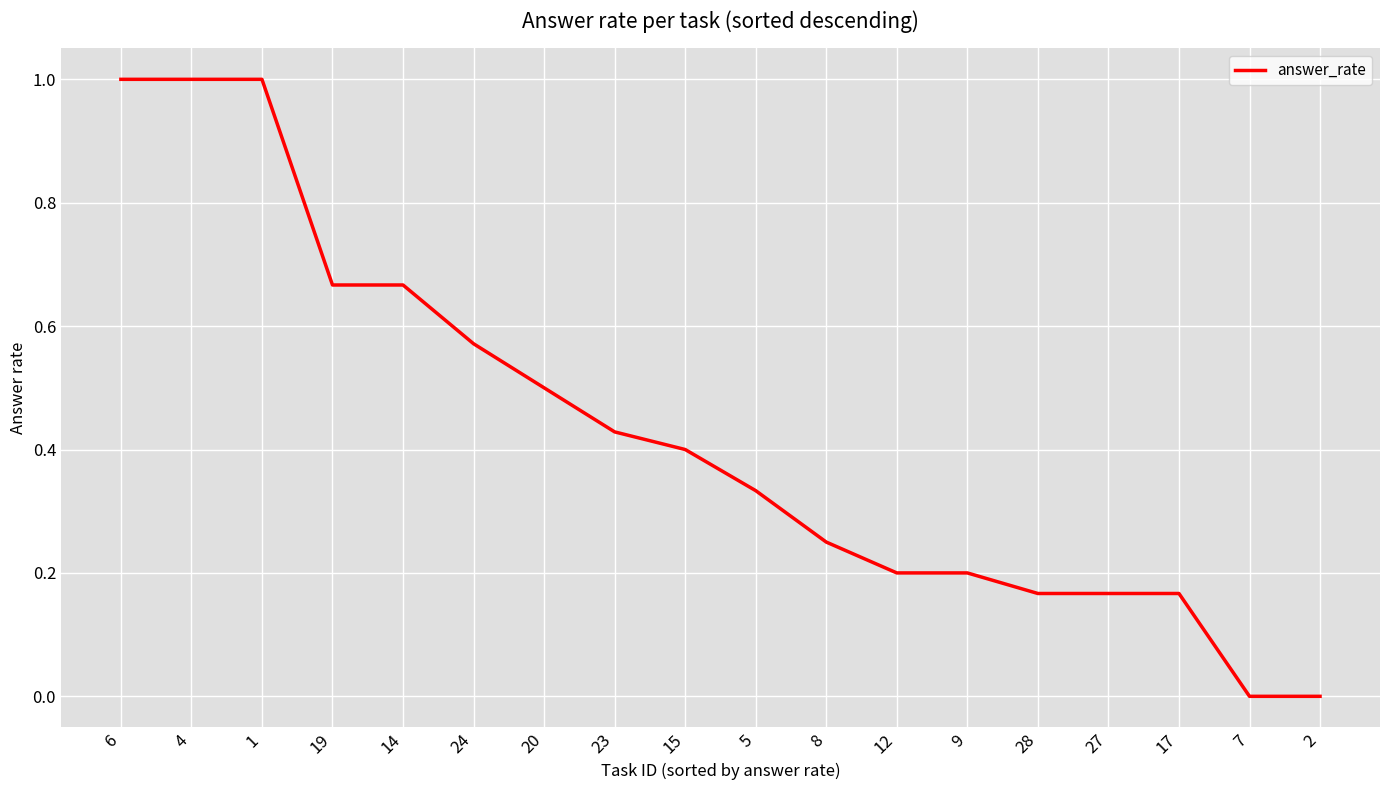

What is the greatest value displayed?

1.0